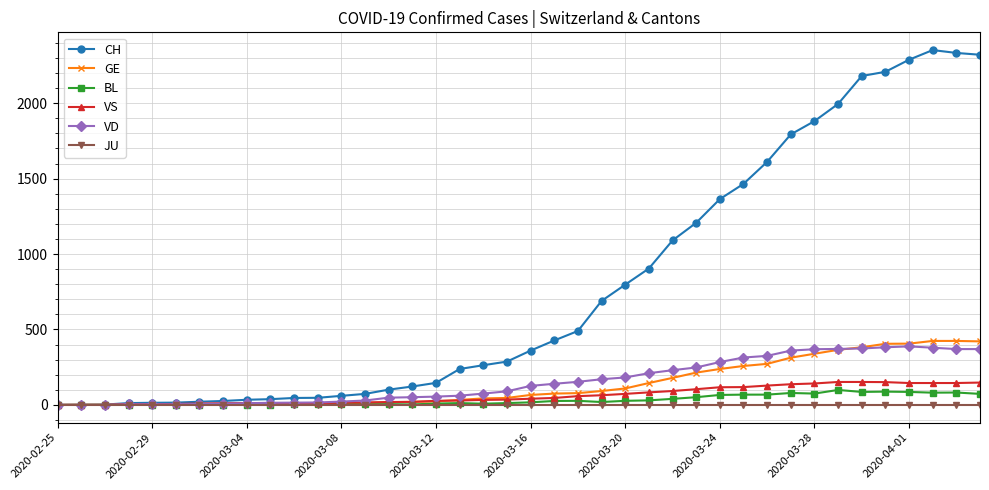

Which series has the largest range (max minus min)?

CH